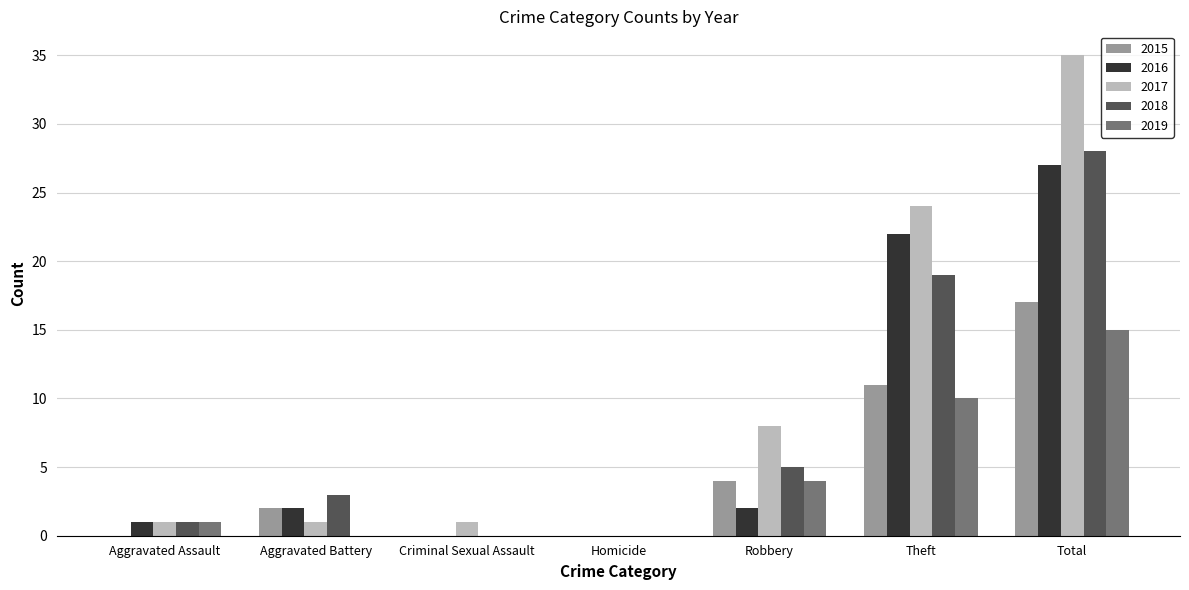

Which series changed the most between Aggravated Battery and Homicide?

2018